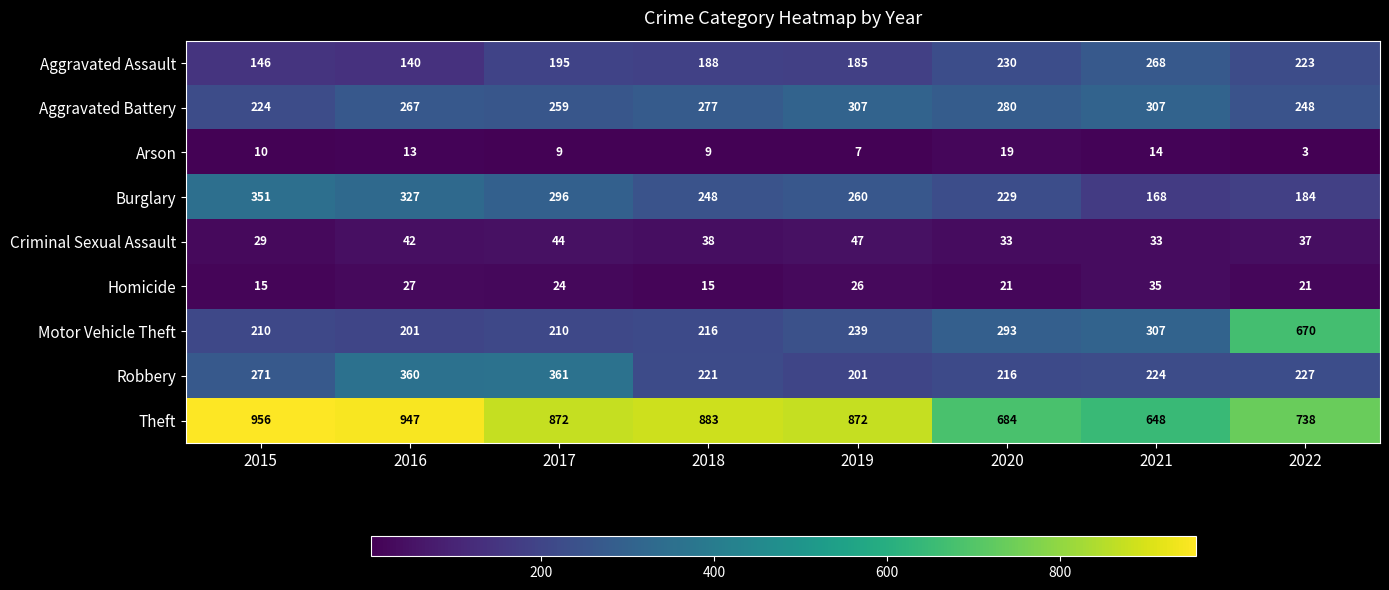

What is the total value across all series at 2018?

2095